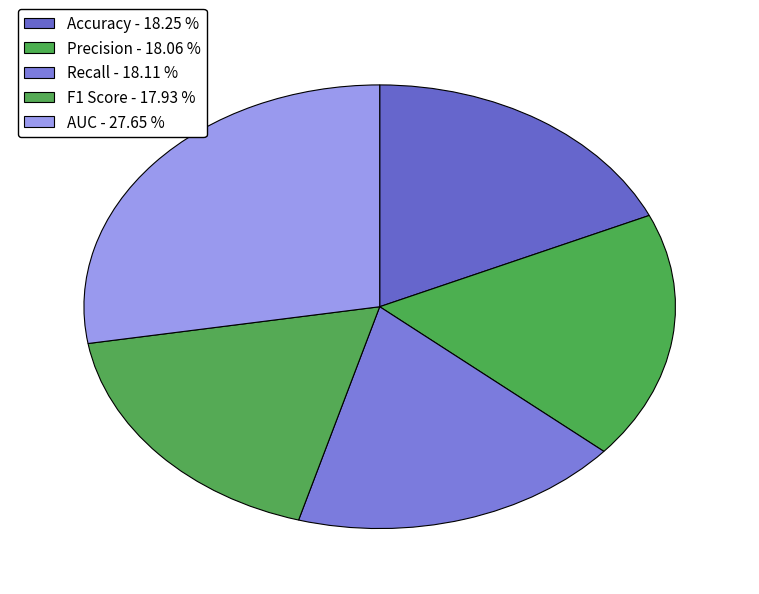

How many segments does this pie chart have?

5